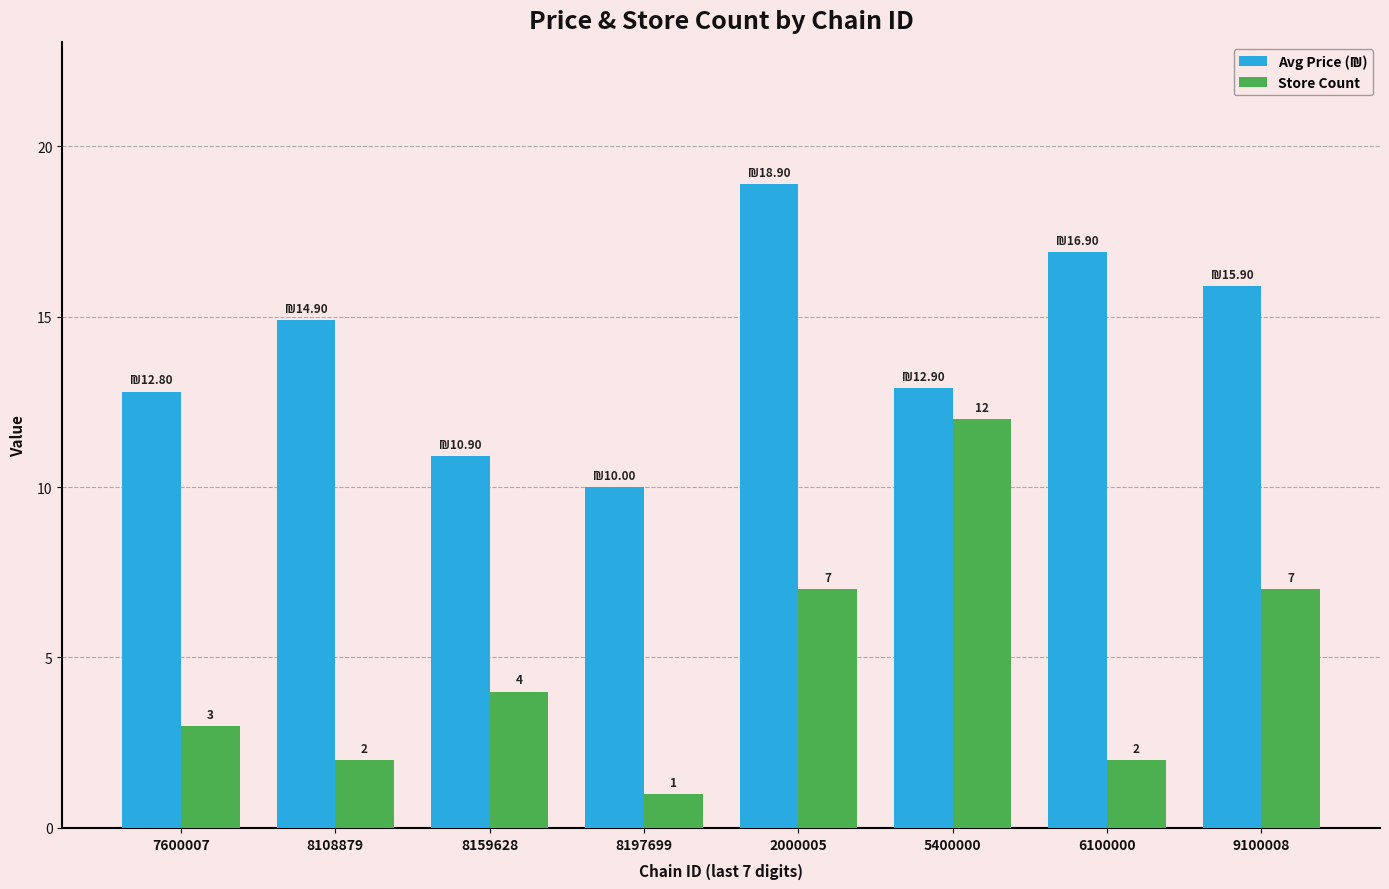

What is the approximate value of Store Count at 5400000?

12.0